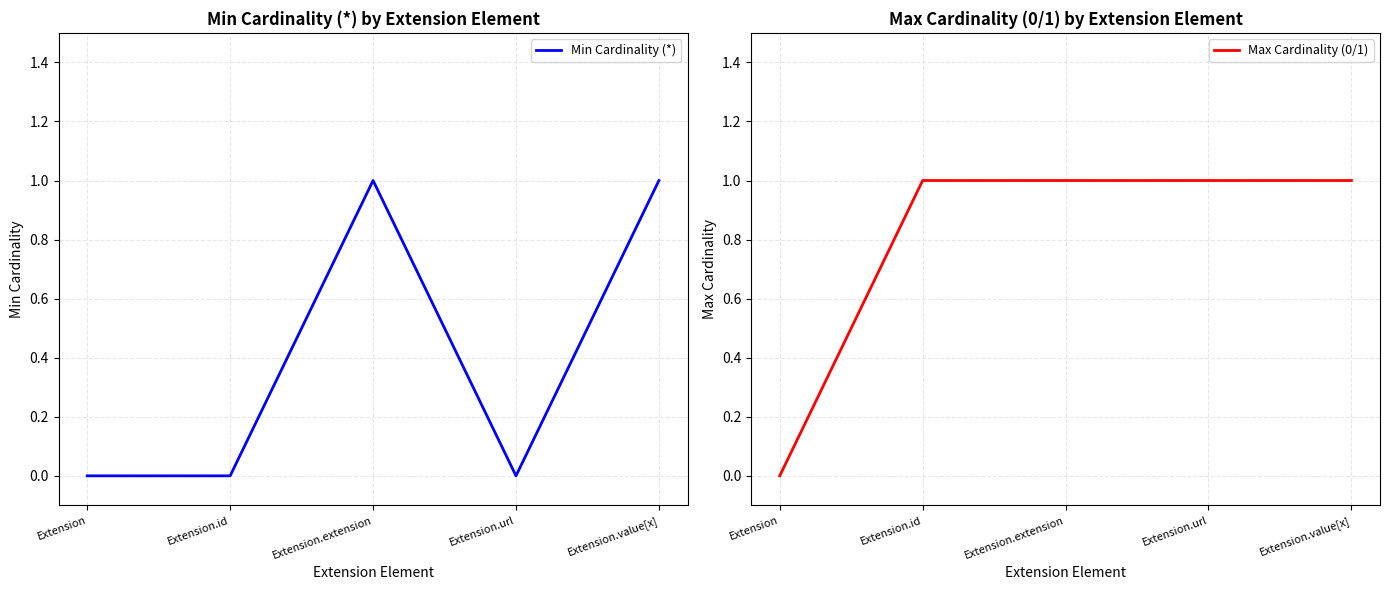

True or false: Max Cardinality (0/1) has a value of 1 at Extension.url.

True